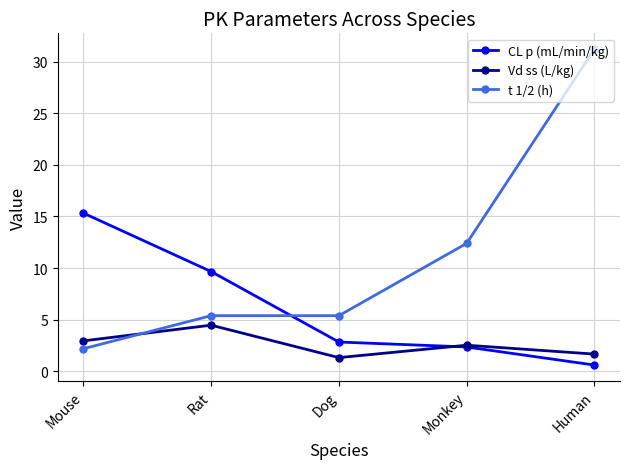

What are all the series names shown in the legend?

CL p (mL/min/kg), Vd ss (L/kg), t 1/2 (h)